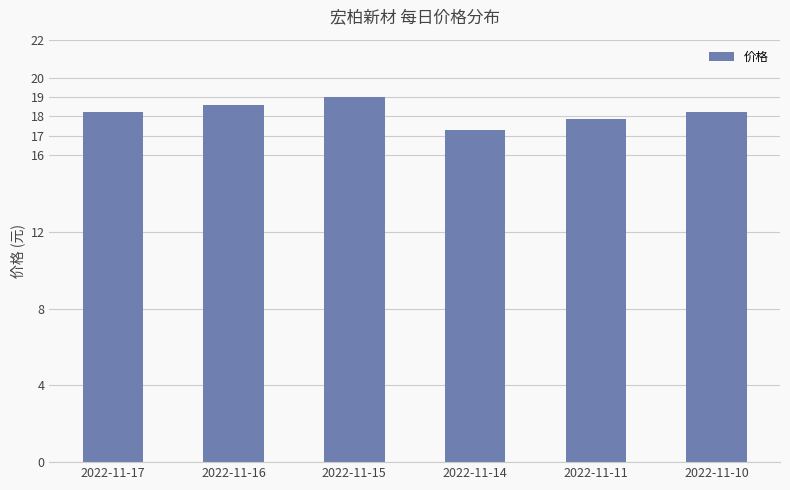

Reading right to left, transcribe all the data shown in this chart.

18.2	17.9	17.3	19.0	18.6	18.2